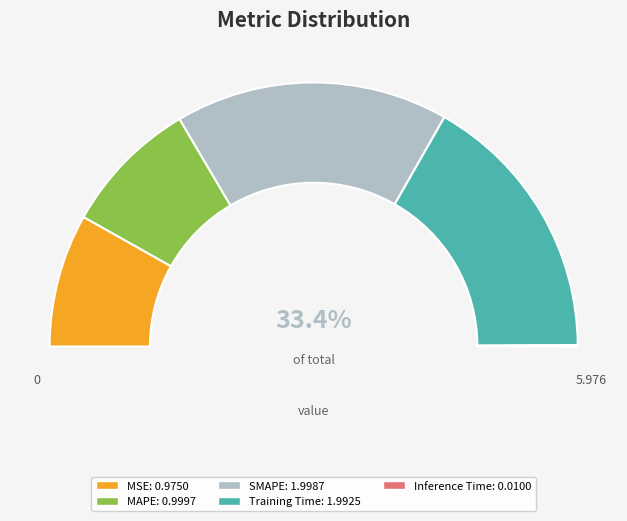

To the nearest percent, what portion does SMAPE represent?

33%